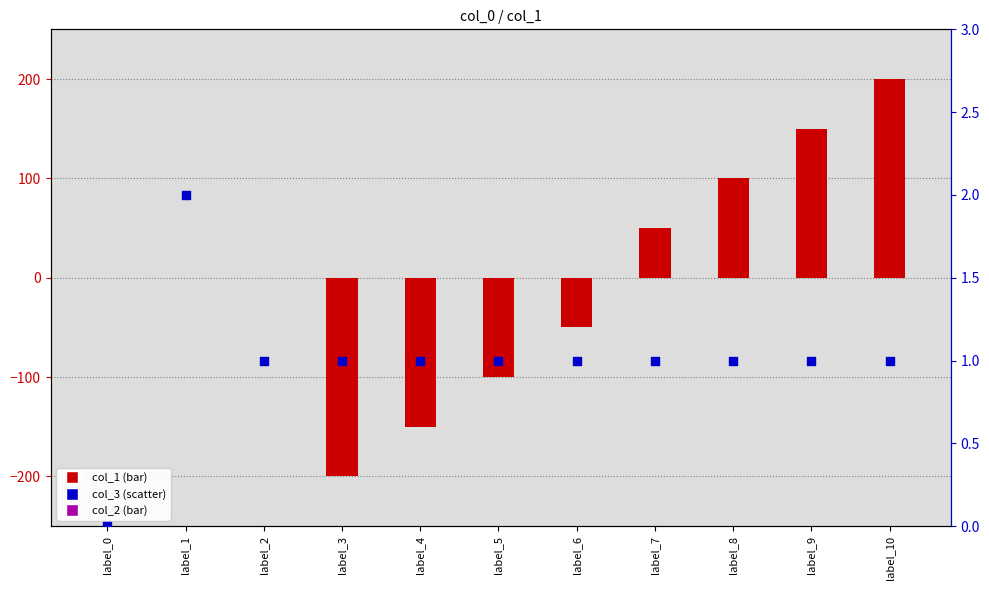

Which series reaches the minimum Y coordinate?

col_1